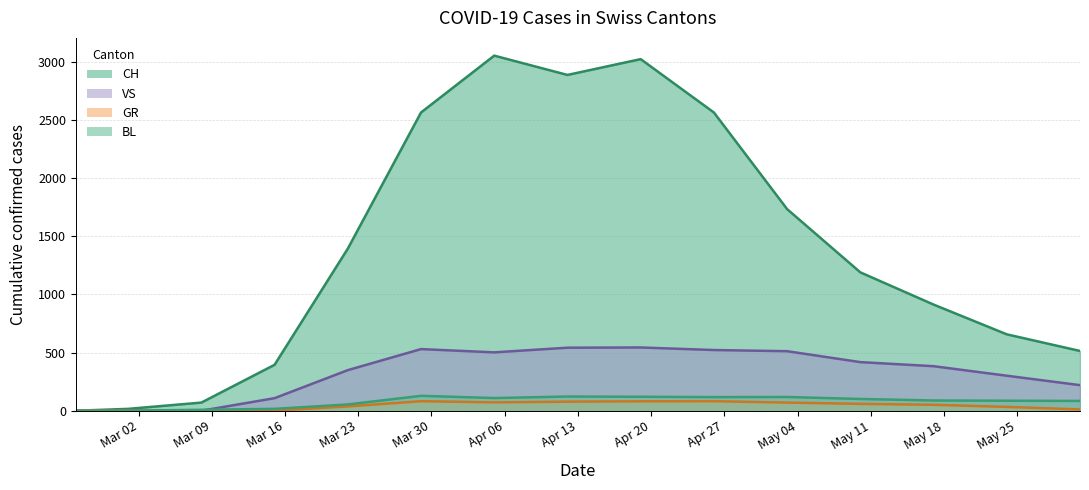

What is the value of the BL point at the 8th from the left?

122